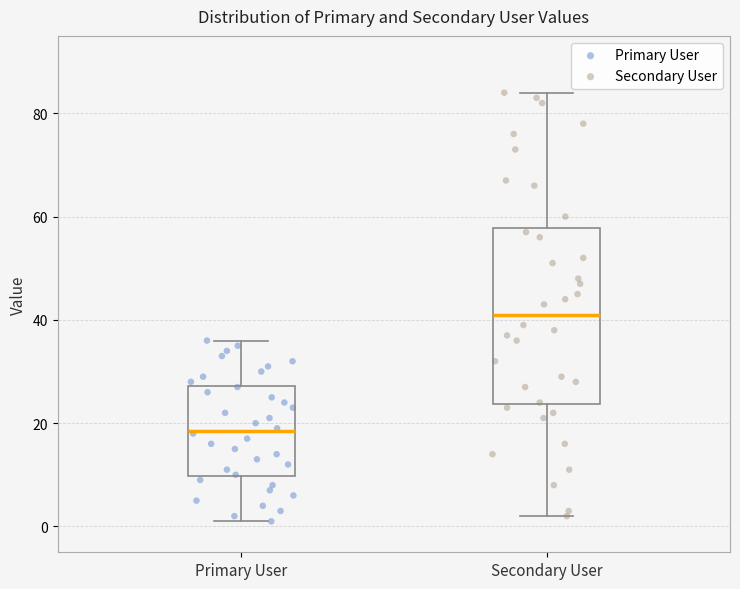

Where is the upper edge of the box for Primary User on the y-axis? The values are not printed on the chart, so give them approximately, as read against the axis.

28